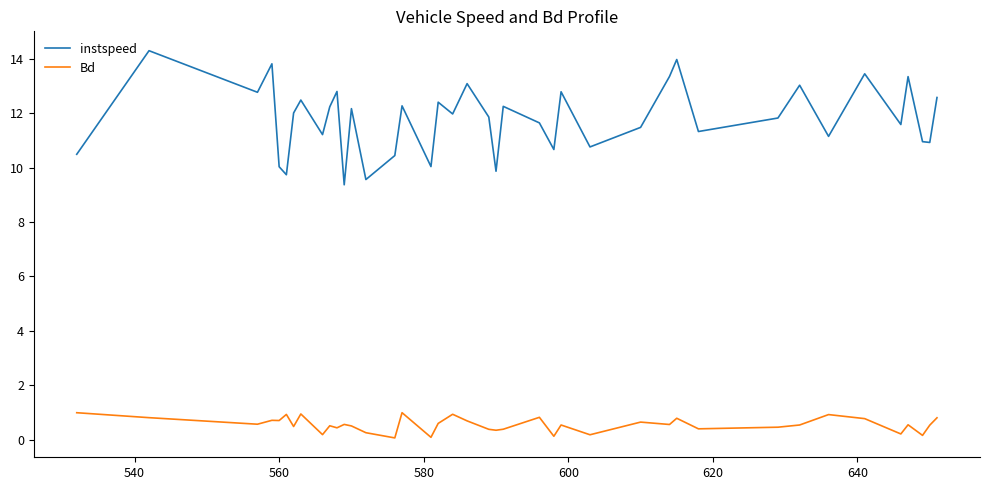

What is the highest value of the Bd series?

1.0